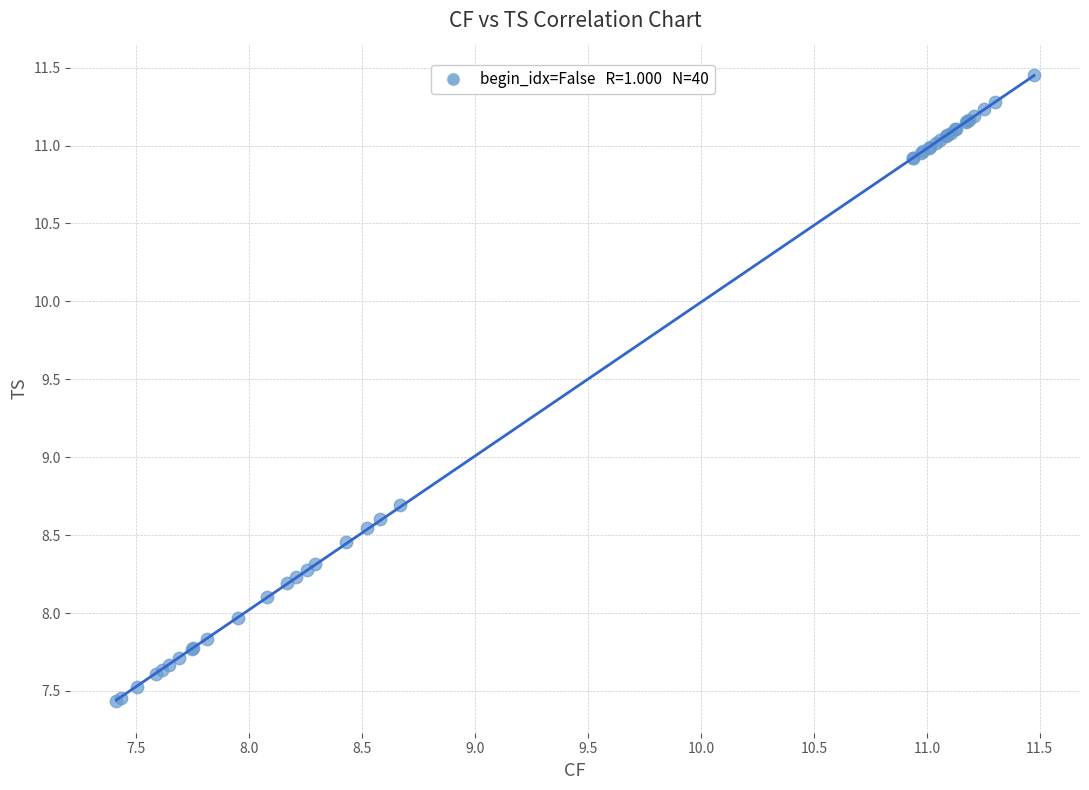

What Y value in the scatter plot is closest to 9?

8.7